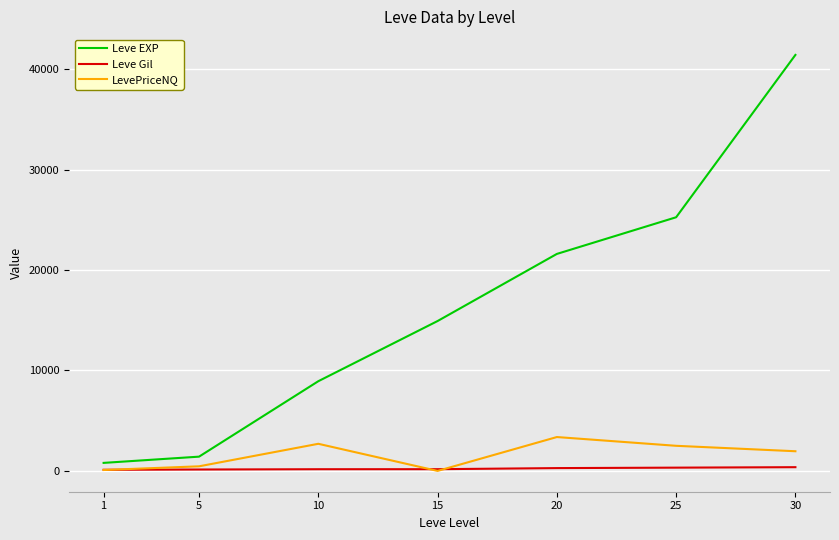

What is the sum of the LevePriceNQ values at 1 and 20?

3462